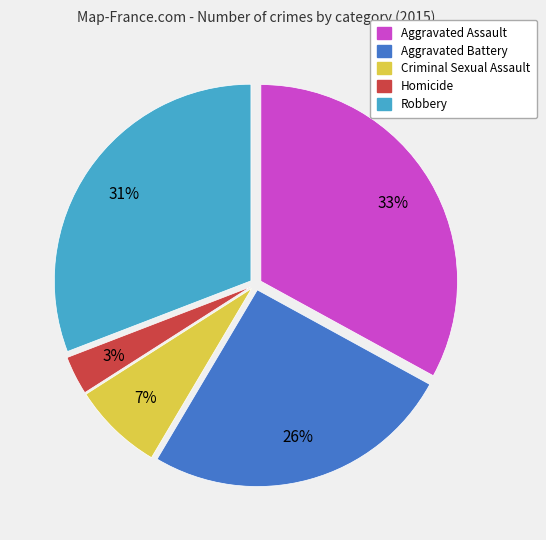

To the nearest percent, what is the combined percentage of Robbery and Criminal Sexual Assault?

38%